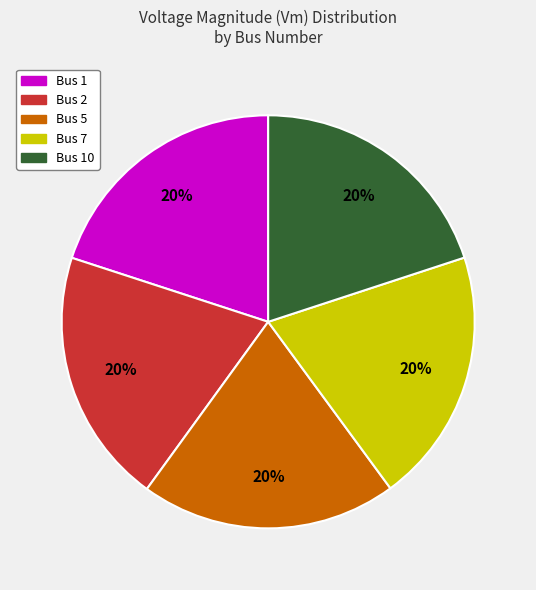

Is there a majority slice in this chart?

No